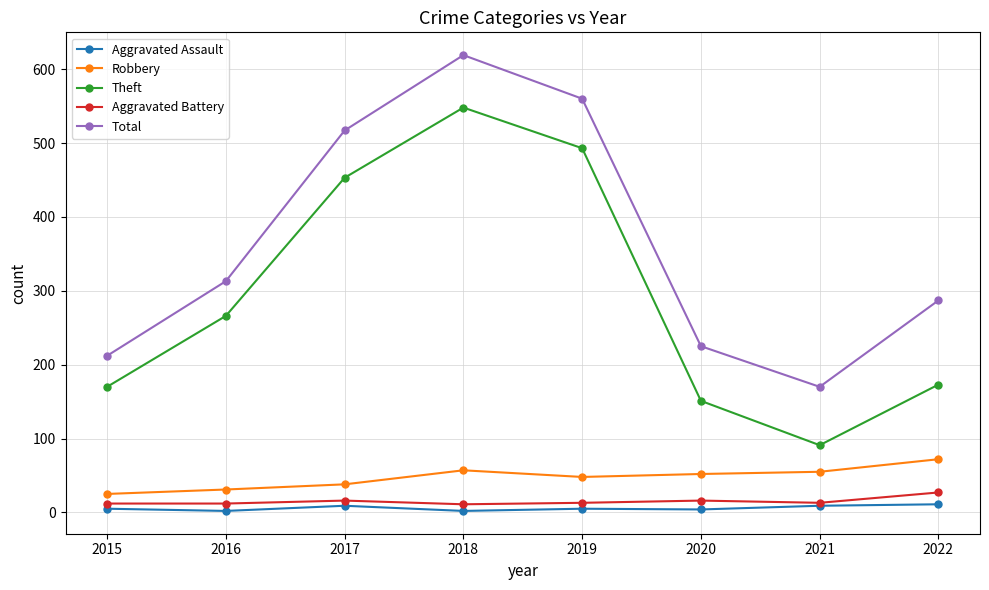

True or false: Theft has more than 2 interior local peaks.

False